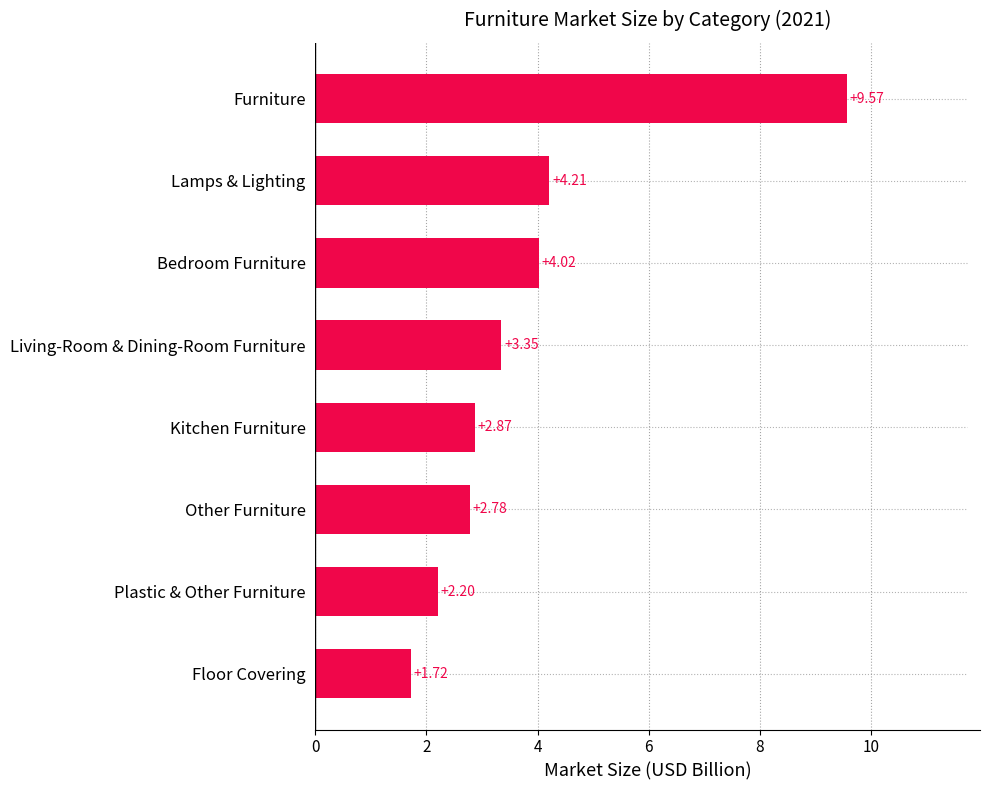

List the labels in order of value, smallest first.

Floor Covering, Plastic & Other Furniture, Other Furniture, Kitchen Furniture, Living-Room & Dining-Room Furniture, Bedroom Furniture, Lamps & Lighting, Furniture